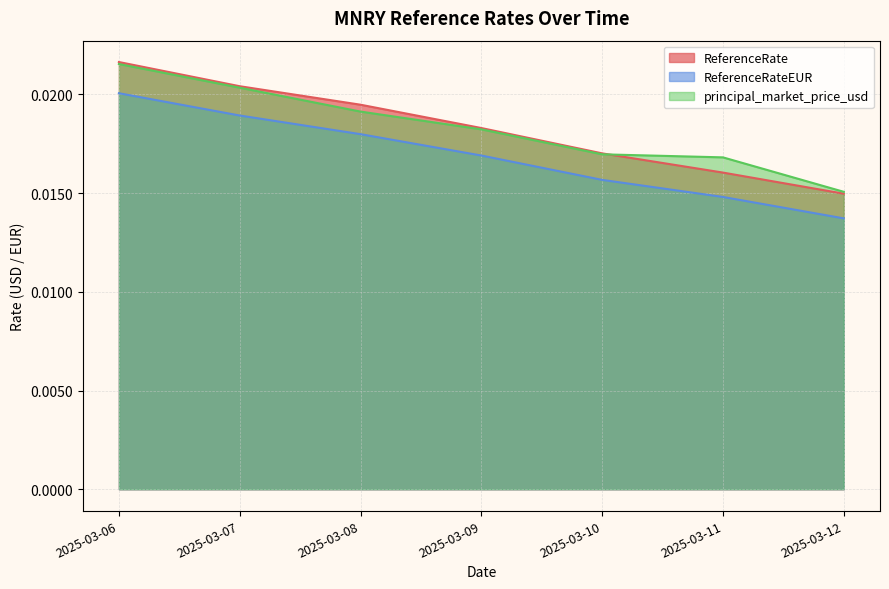

What are all the series names shown in the legend?

ReferenceRate, ReferenceRateEUR, principal_market_price_usd